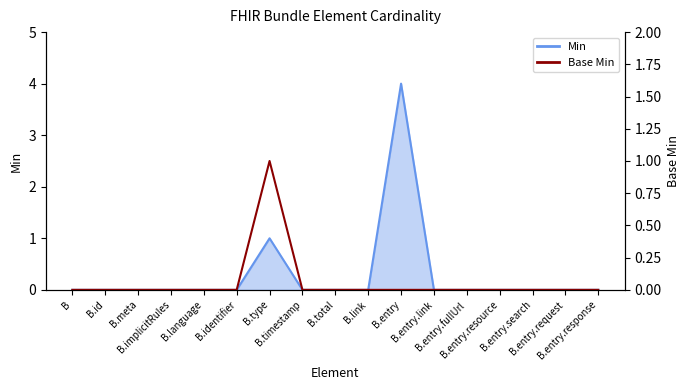

The value at B.meta is 1. True or false?

False